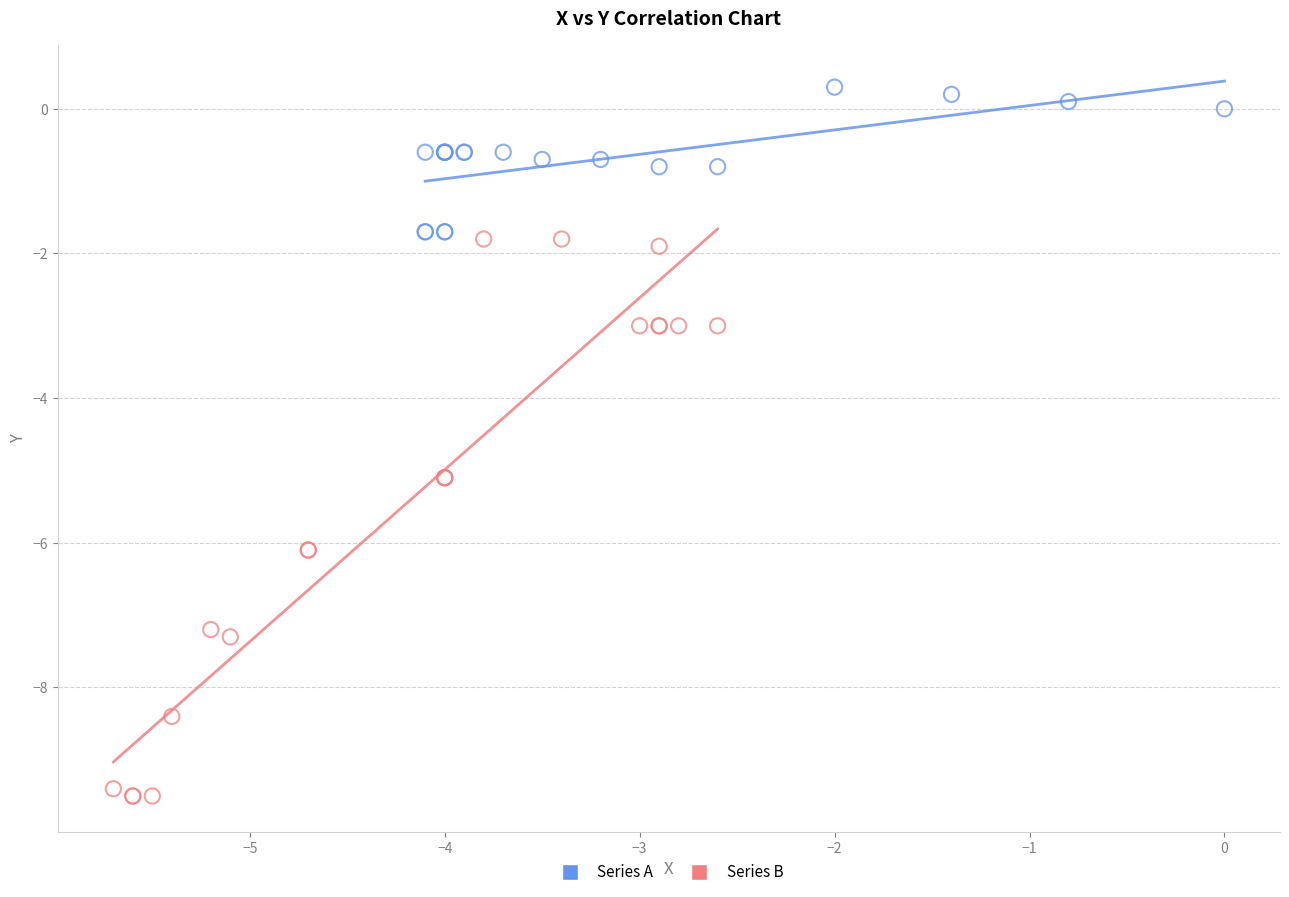

What are all the series names shown in the legend?

Series A, Series B